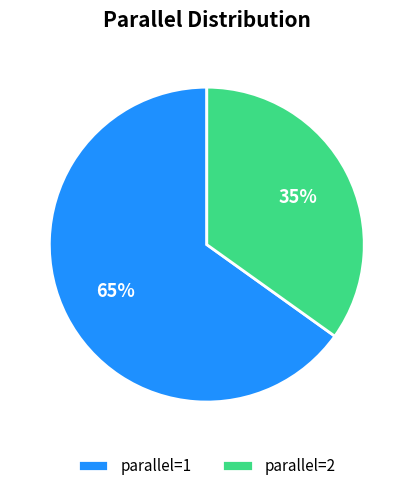

How many slices are in this pie chart?

2